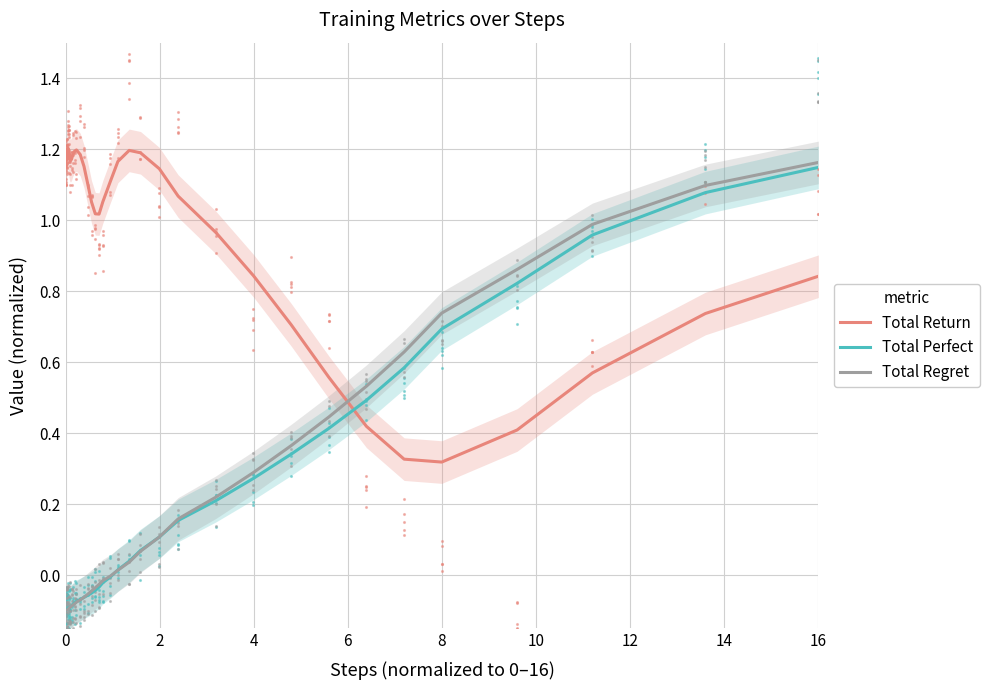

True or false: Total Return and Total Regret intersect in this chart.

True